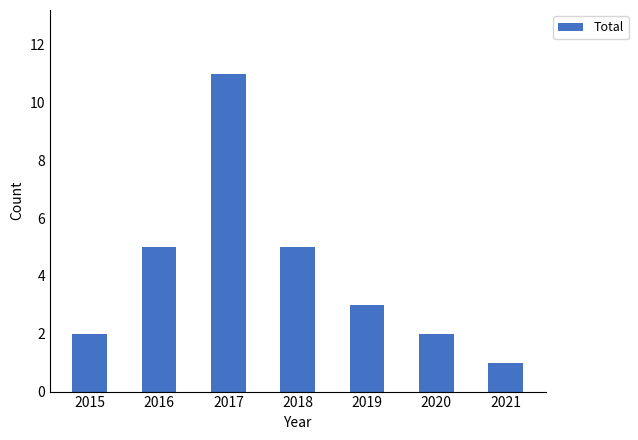

Reading right to left, what are all the values shown in this chart?

2021=1	2020=2	2019=3	2018=5	2017=11	2016=5	2015=2